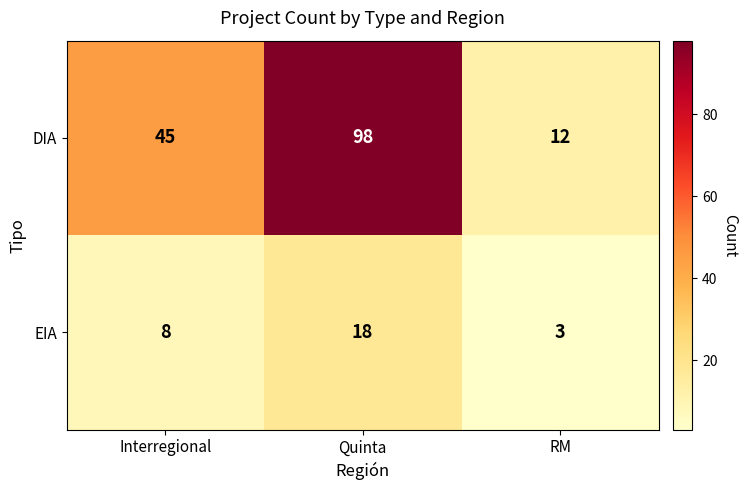

What is the average value of the EIA series?

10